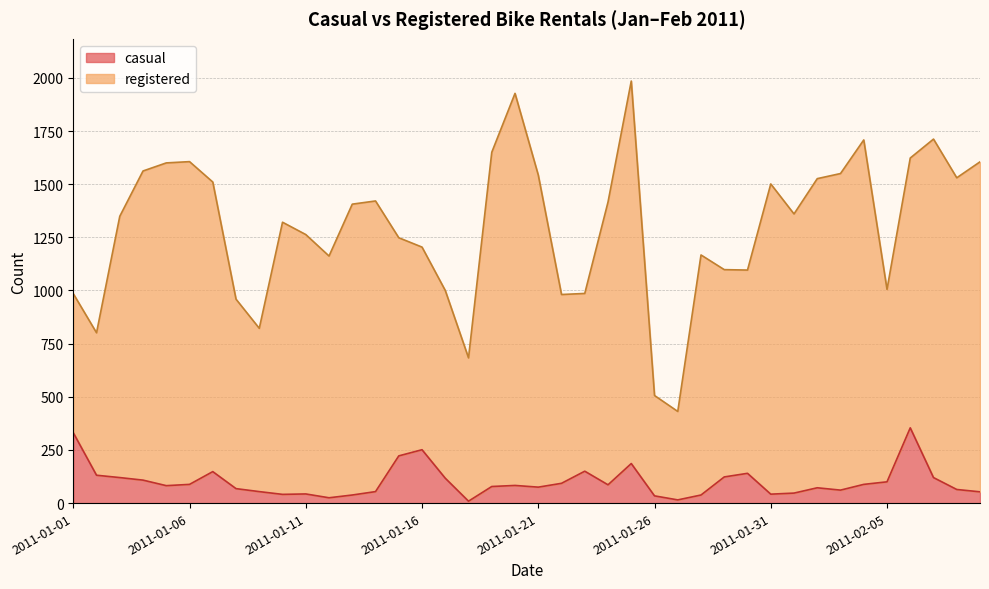

List the labels in order of value, largest first.

2011-02-06, 2011-01-01, 2011-01-16, 2011-01-15, 2011-01-25, 2011-01-23, 2011-01-07, 2011-01-30, 2011-01-02, 2011-01-29, 2011-01-03, 2011-02-07, 2011-01-17, 2011-01-04, 2011-02-05, 2011-01-22, 2011-01-06, 2011-02-04, 2011-01-24, 2011-01-20, 2011-01-05, 2011-01-19, 2011-01-21, 2011-02-02, 2011-01-08, 2011-02-08, 2011-02-03, 2011-01-09, 2011-01-14, 2011-02-09, 2011-02-01, 2011-01-11, 2011-01-31, 2011-01-10, 2011-01-13, 2011-01-28, 2011-01-26, 2011-01-12, 2011-01-27, 2011-01-18